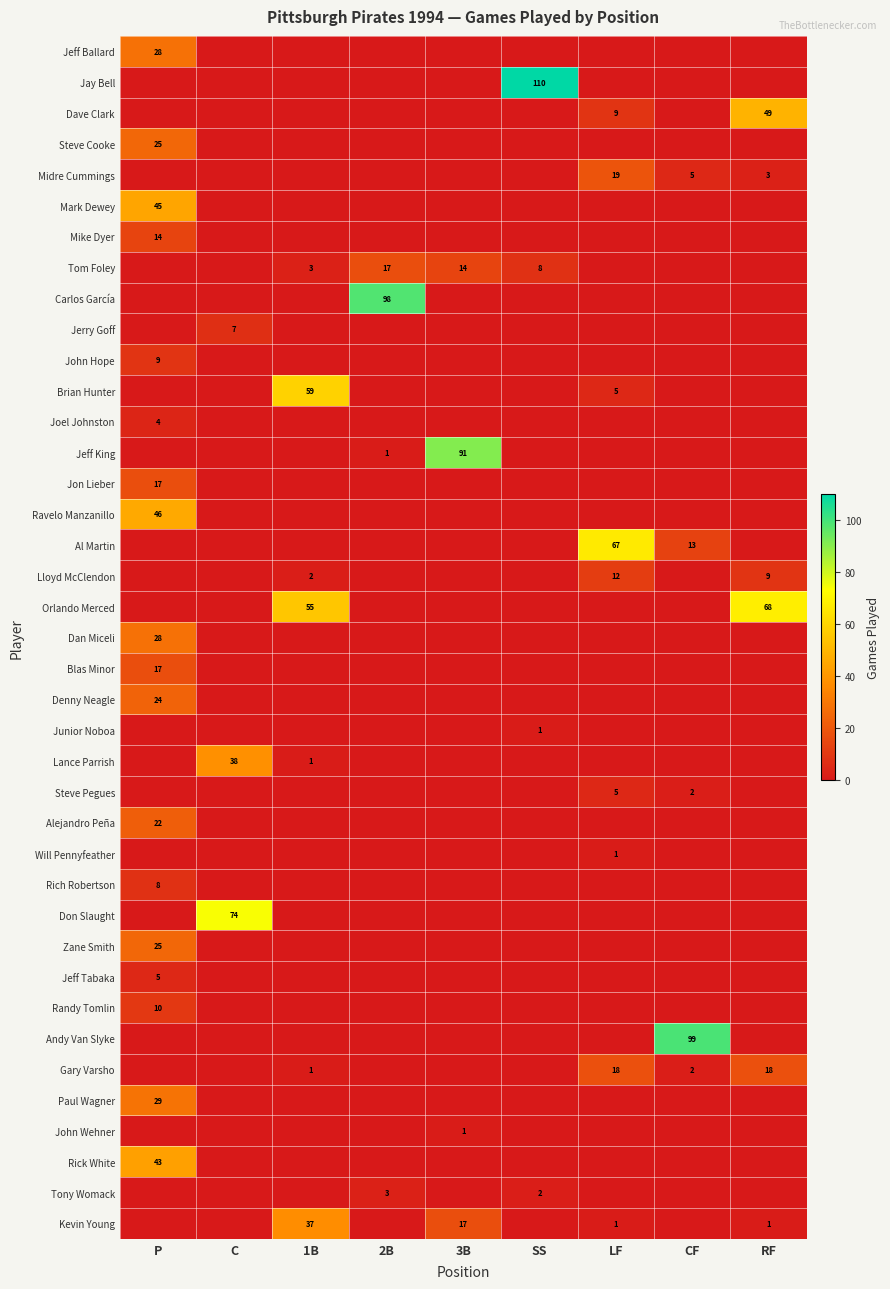

Is it true that John Wehner equals 1 at 3B?

True